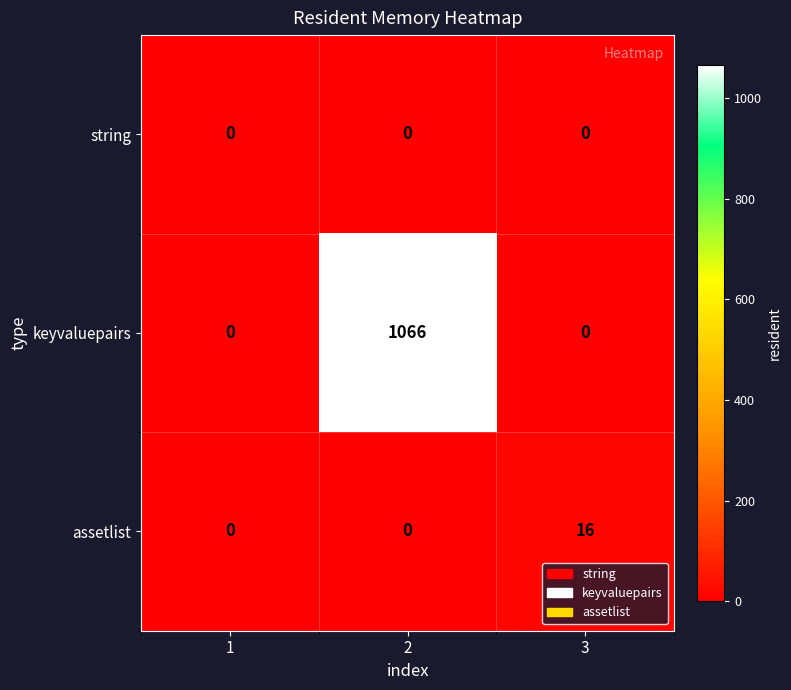

List the series in order of their peak value, highest first.

keyvaluepairs, assetlist, string